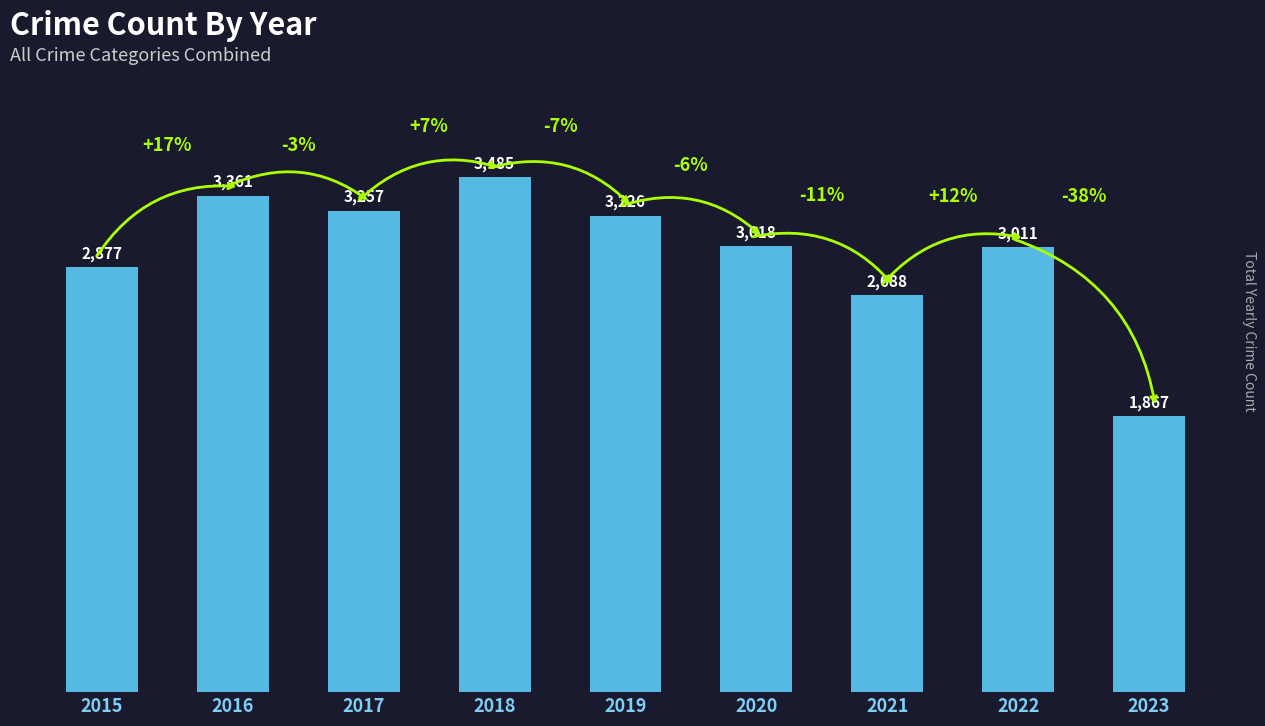

How many data points are less than 3018?

4